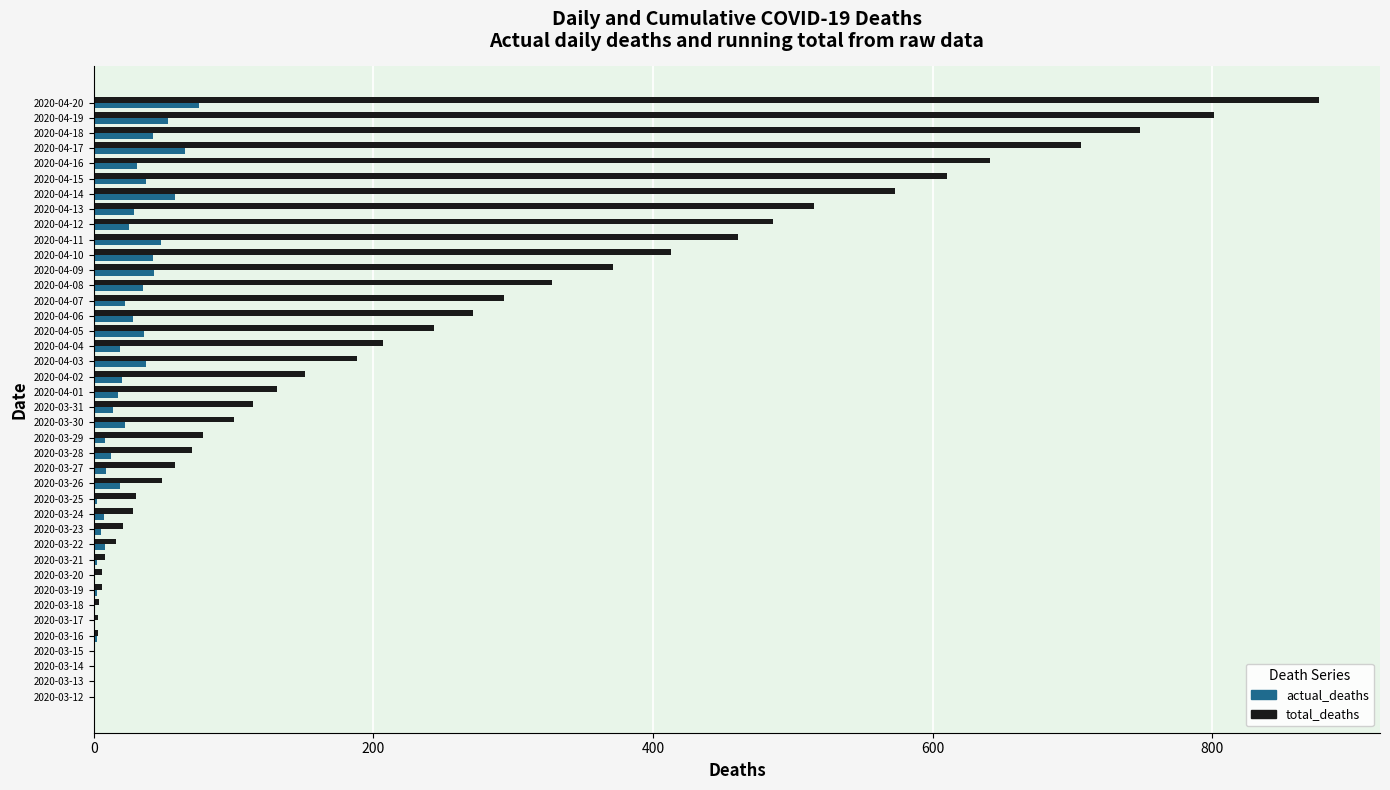

Between 2020-03-13 and 2020-04-02, which series saw the biggest shift?

total_deaths